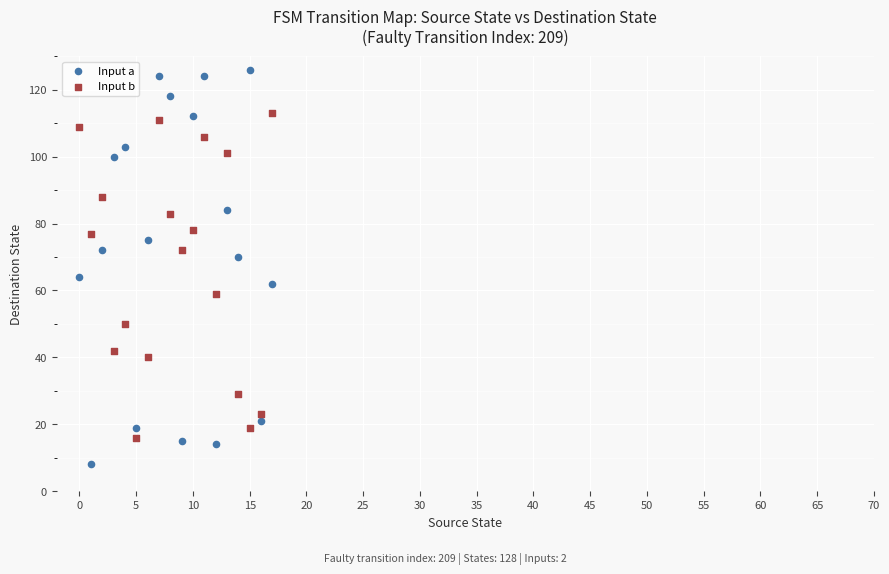

Which series has the largest Y range (max minus min)?

Input a